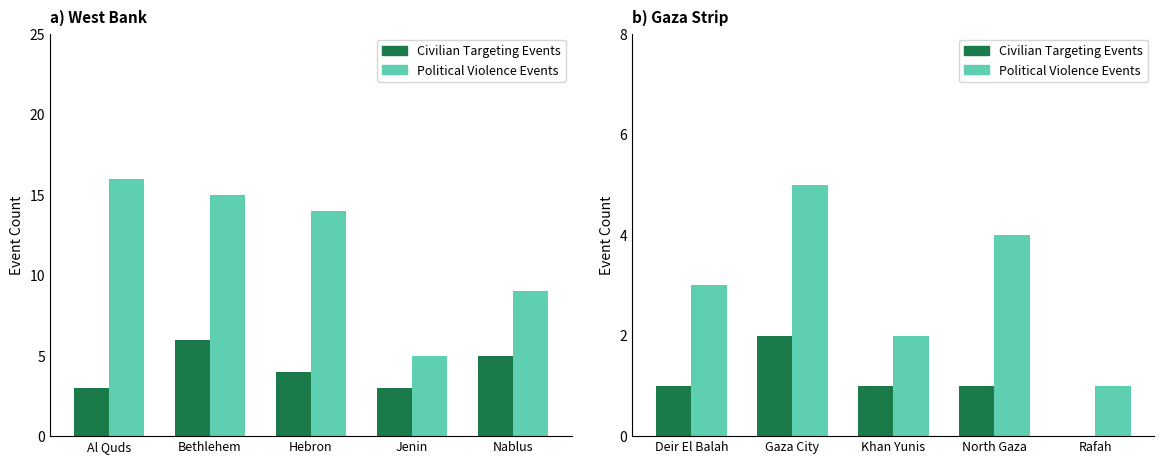

Is it true that Civilian Targeting Events equals 1 at Rafah?

False